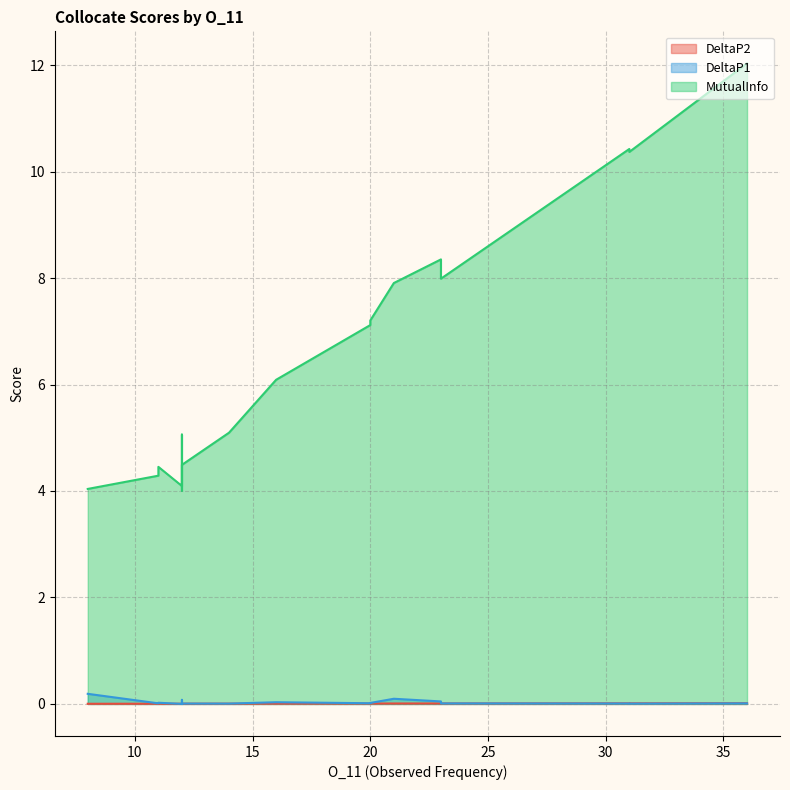

At which label does DeltaP1 reach its peak?

8